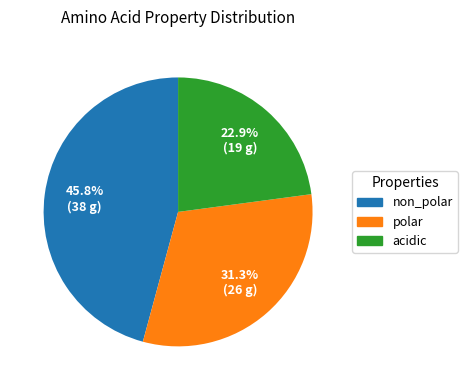

Approximately how many times larger is the value at polar compared to acidic?

1.4